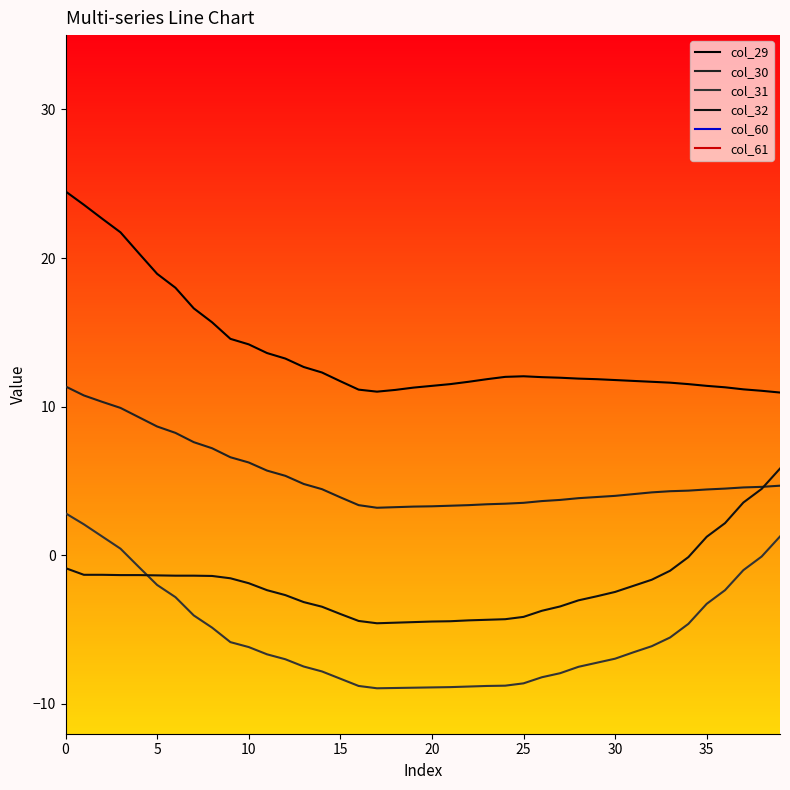

True or false: col_29 and col_60 cross at least once.

False